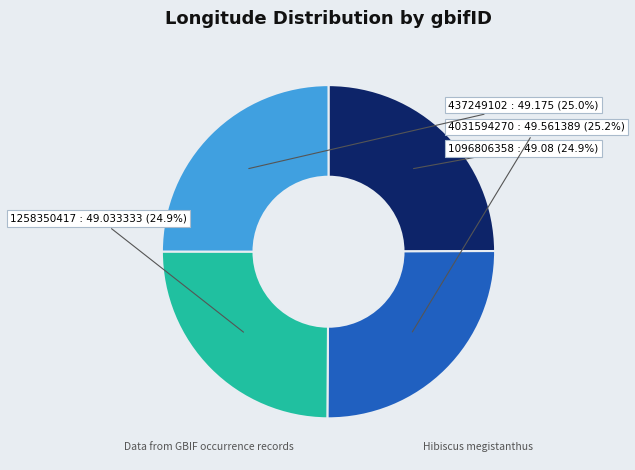

What is the smallest slice in the pie chart?

1258350417